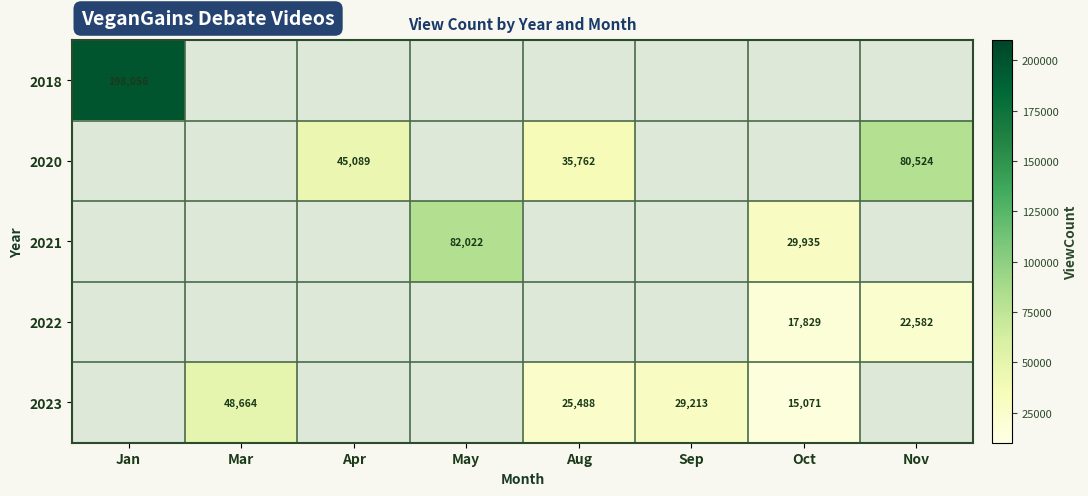

True or false: 2023 has a value of 25488 at Aug.

True